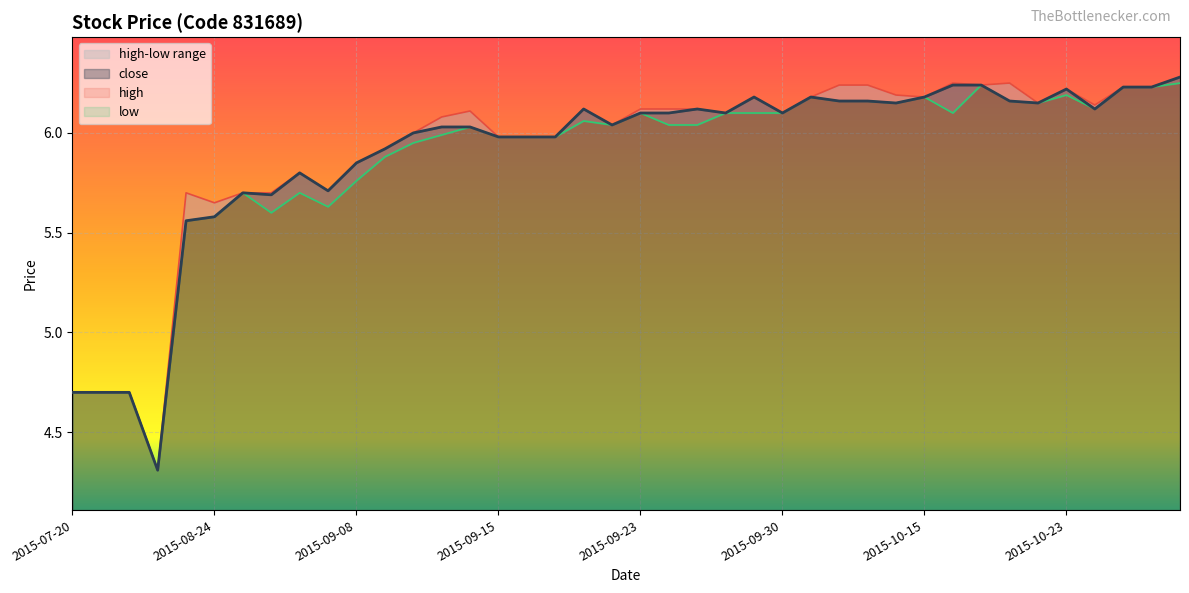

At 2015-09-10, list the series in order from smallest to largest.

low, close, high